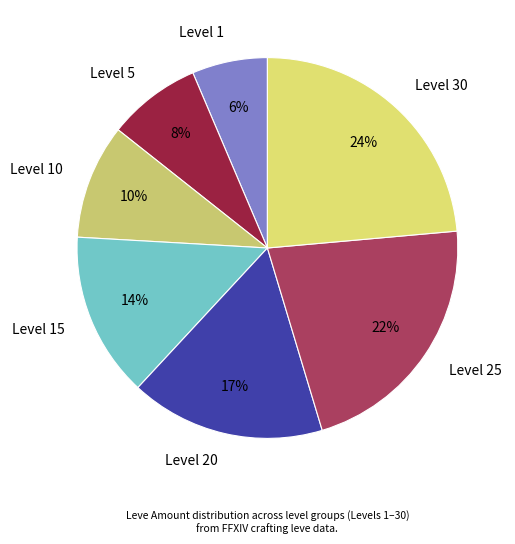

Combined, do Level 15 and Level 10 account for over 50%?

No